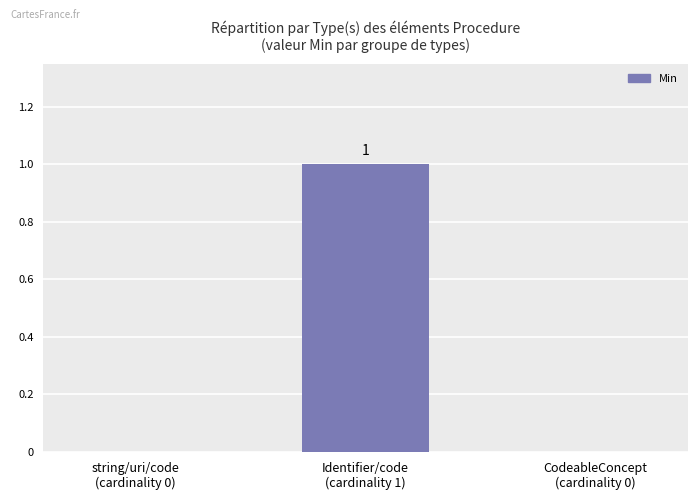

Does the chart contain stacked bars?

No